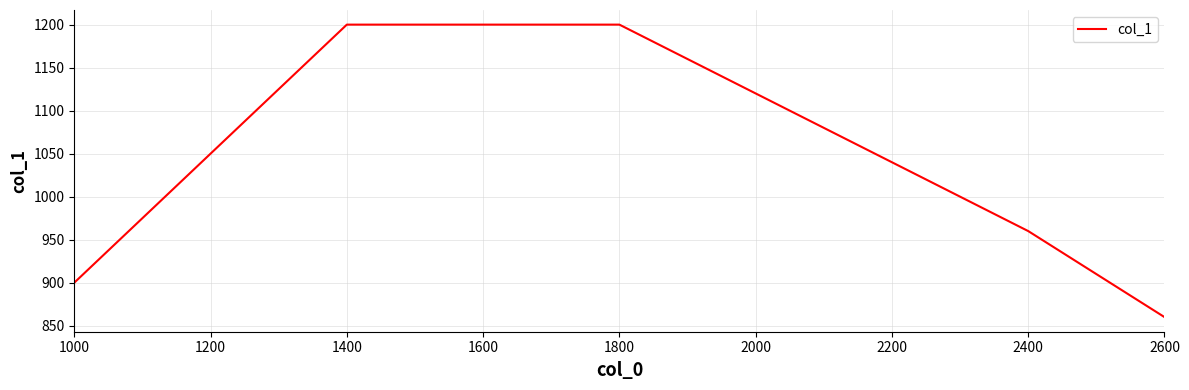

What is the smallest value displayed?

860